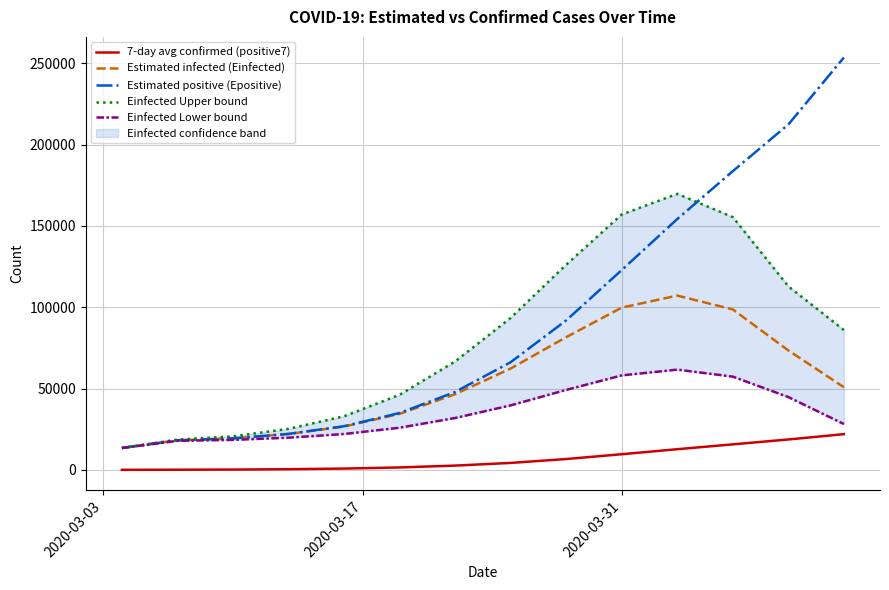

True or false: Einfected Upper bound and Estimated infected (Einfected) intersect in this chart.

False